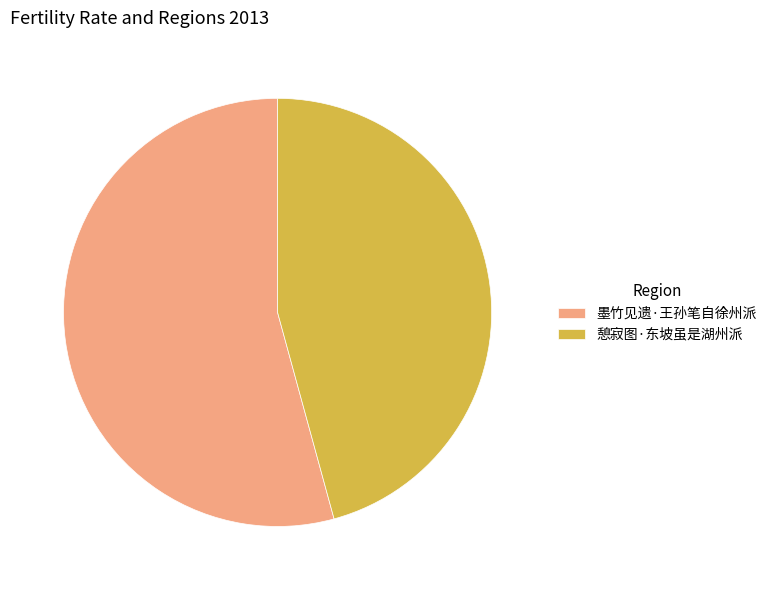

Approximately how many times larger is the value at 憩寂图·东坡虽是湖州派 compared to 墨竹见遗·王孙笔自徐州派?

0.8